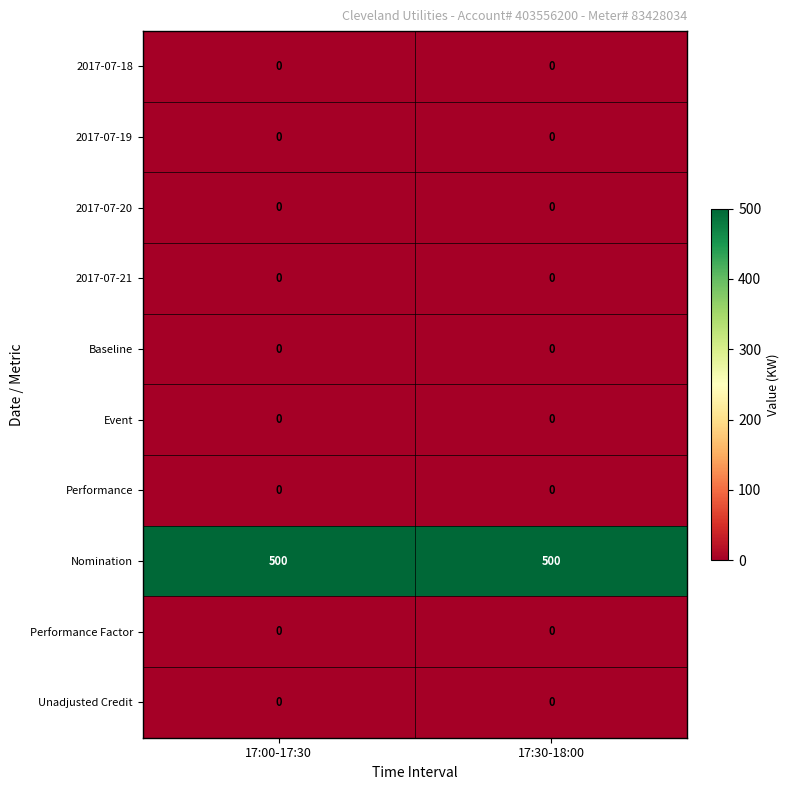

What is the spread (max minus min) of values at 17:30-18:00?

500